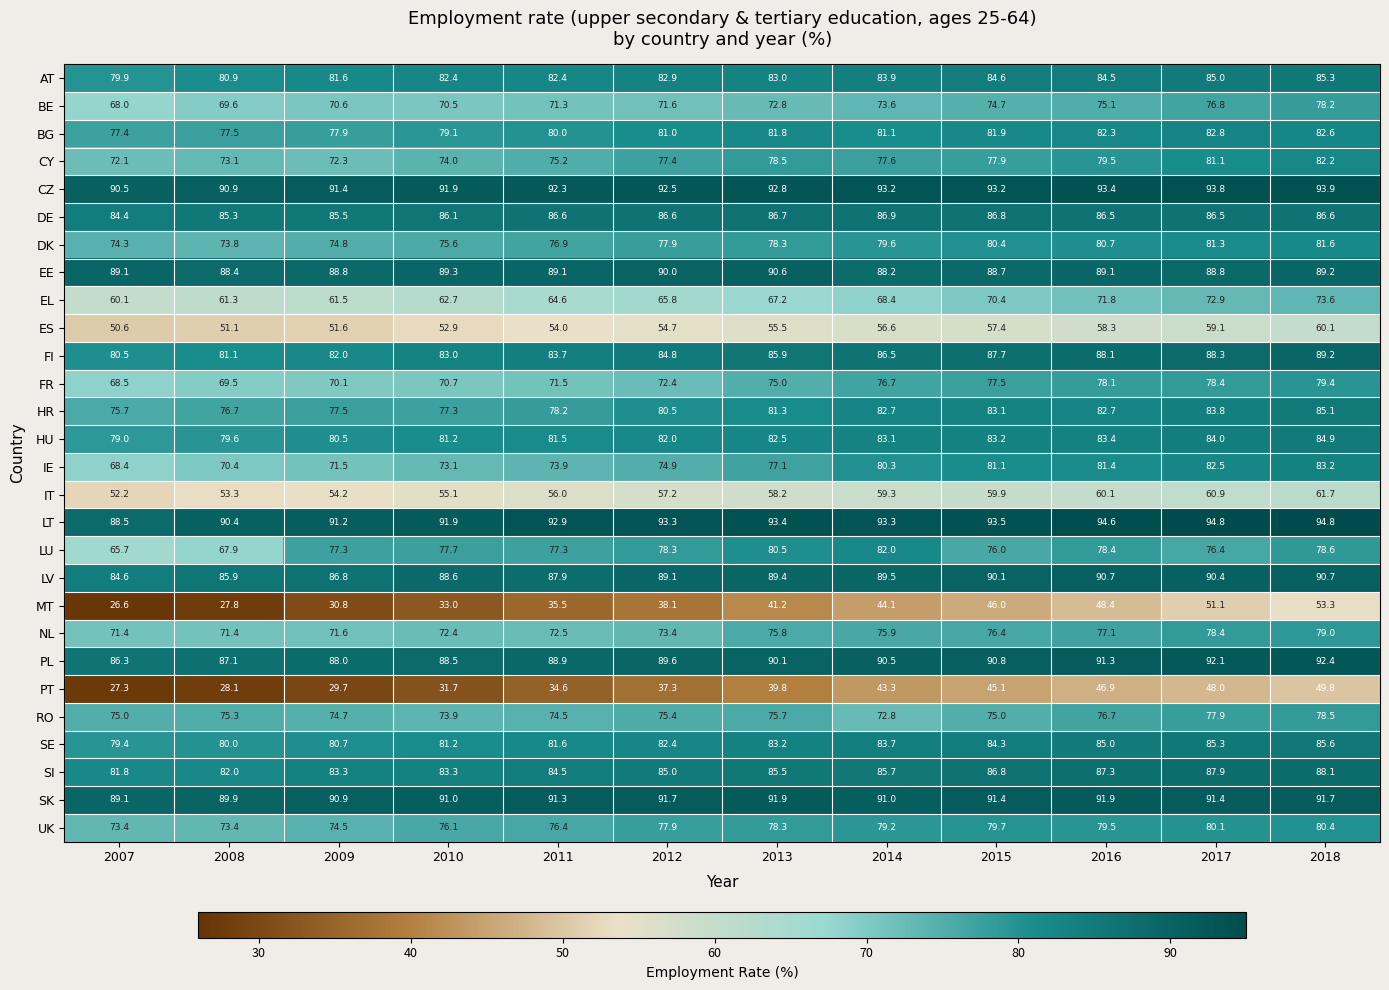

What is the difference between the ES values at 2014 and 2011?

2.6